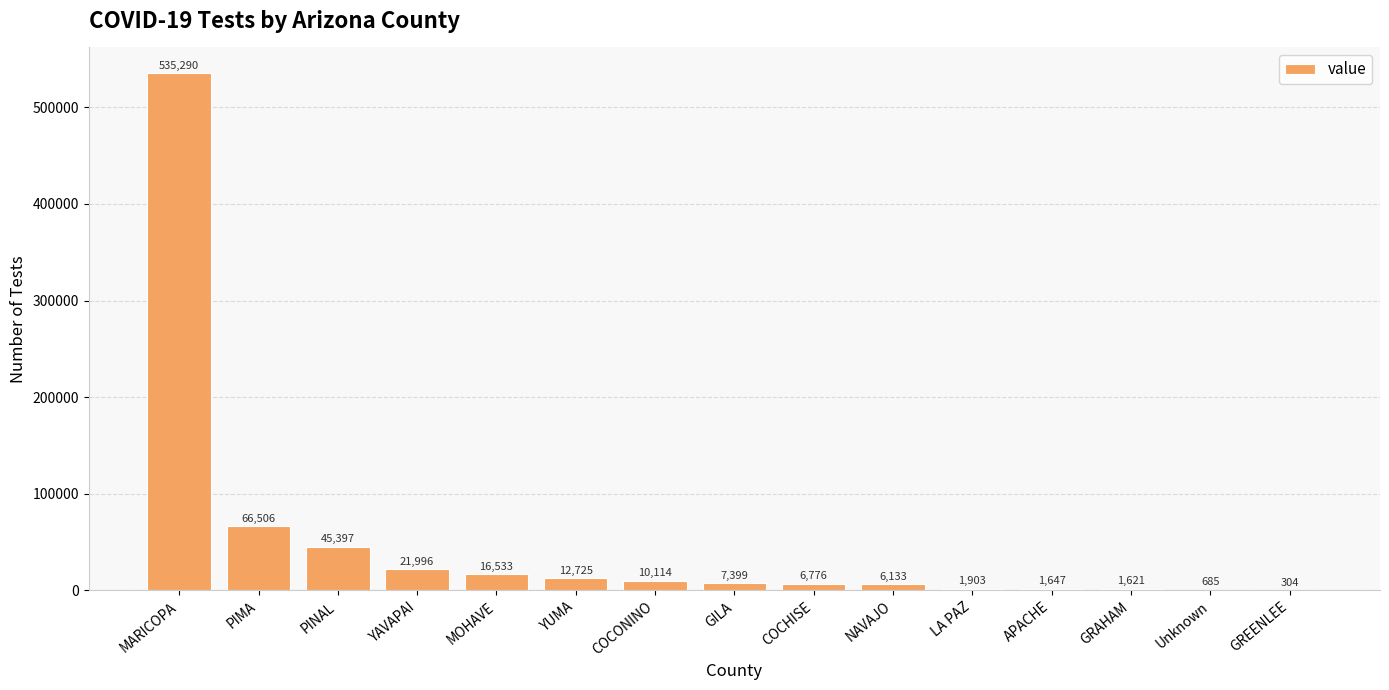

Are the bars grouped side by side (vs. stacked)?

No